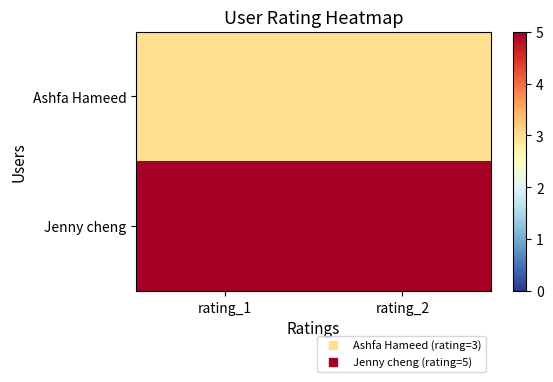

Which series changed the most between rating_1 and rating_2?

Ashfa Hameed